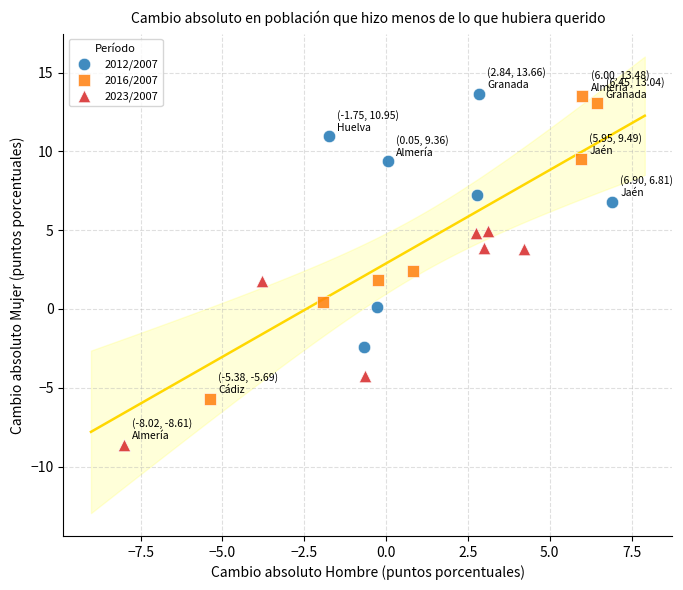

Which series contains the lowest Y value?

2023/2007